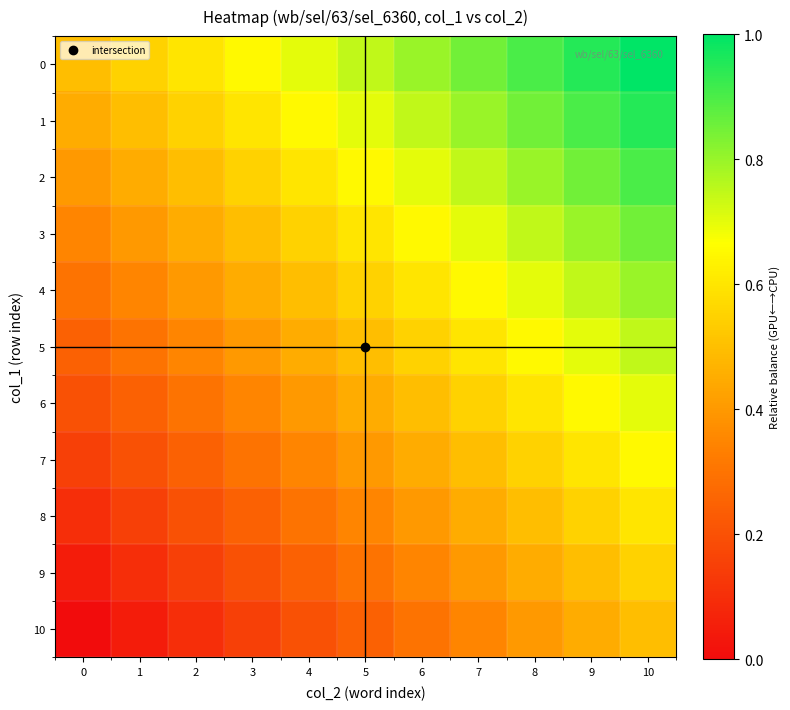

What is the spread (max minus min) of values at 2?

0.5